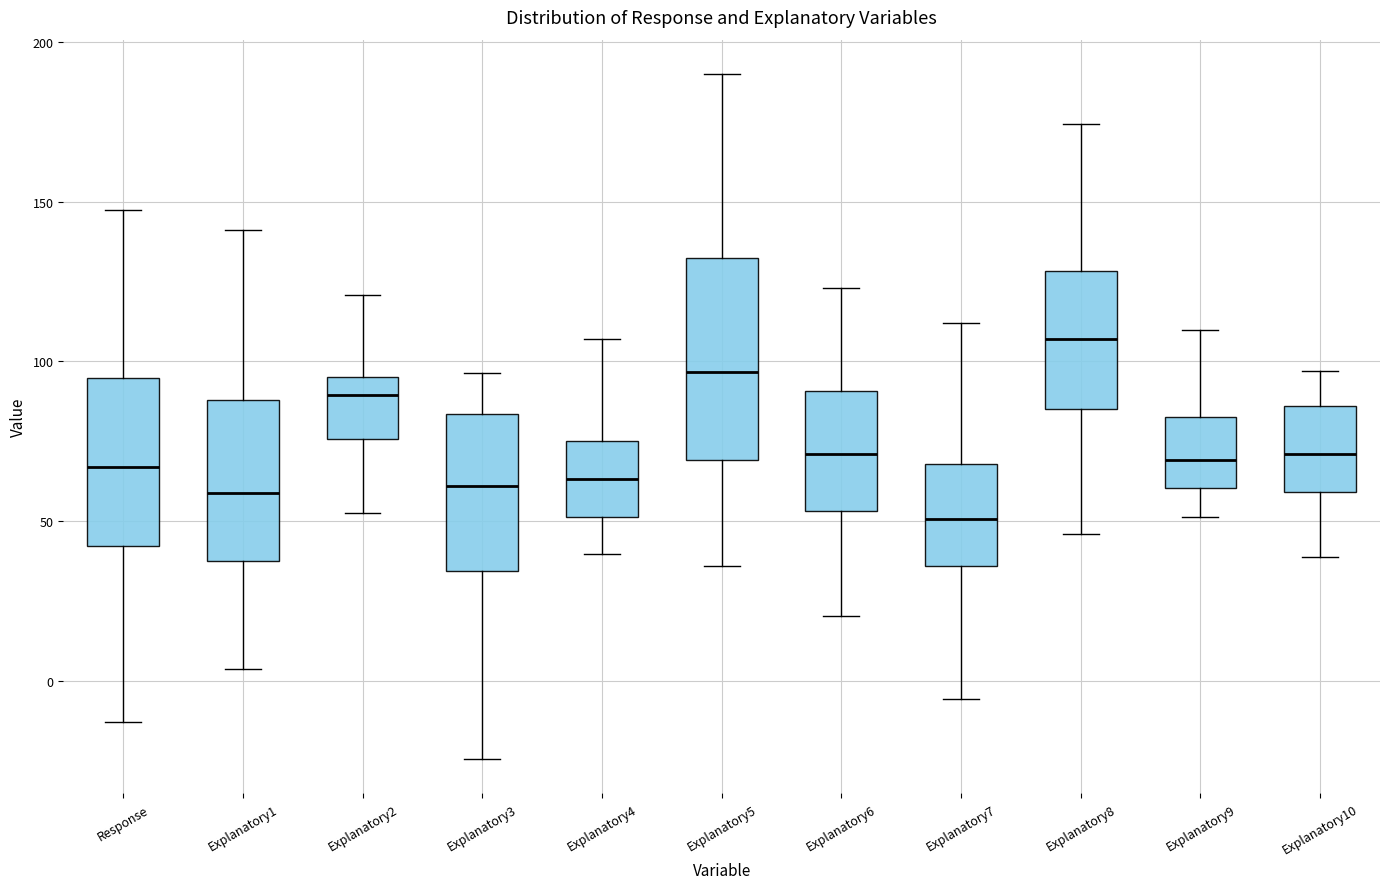

Where is the upper edge of the box for Explanatory2 on the y-axis? The values are not printed on the chart, so give them approximately, as read against the axis.

95